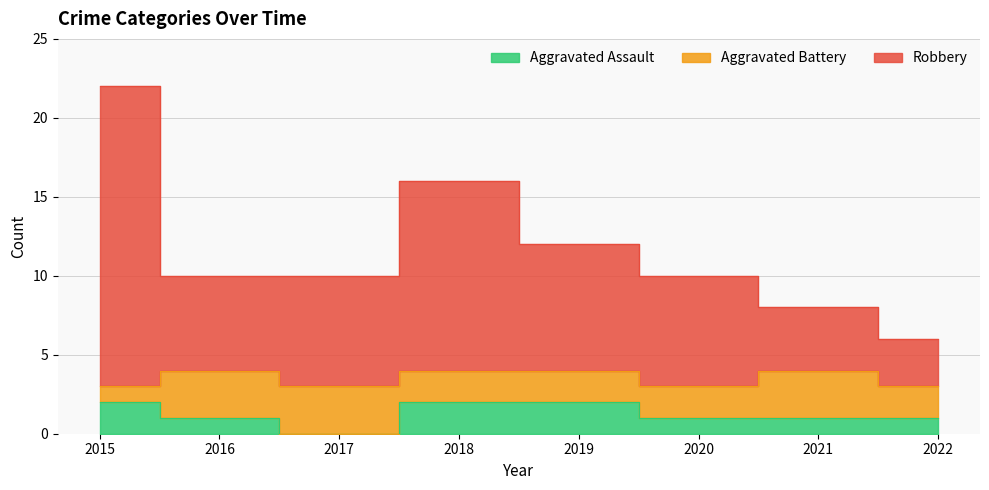

What is the value of the Robbery point at the 5th from the left?

12